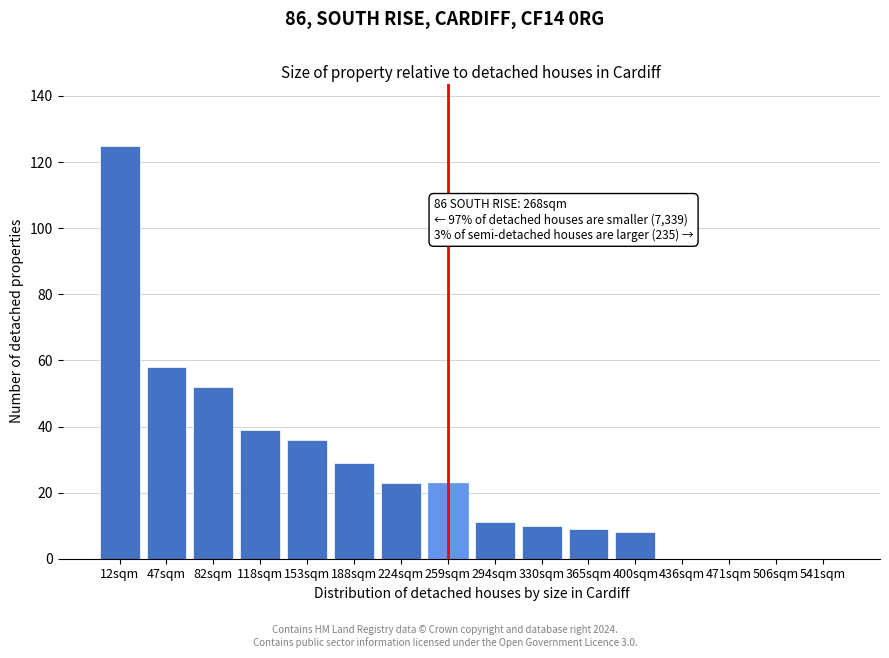

Reading left to right, what are all the values shown in this chart?

12sqm=125	47sqm=58	82sqm=52	118sqm=39	153sqm=36	188sqm=29	224sqm=23	259sqm=23	294sqm=11	330sqm=10	365sqm=9	400sqm=8	436sqm=0	471sqm=0	506sqm=0	541sqm=0